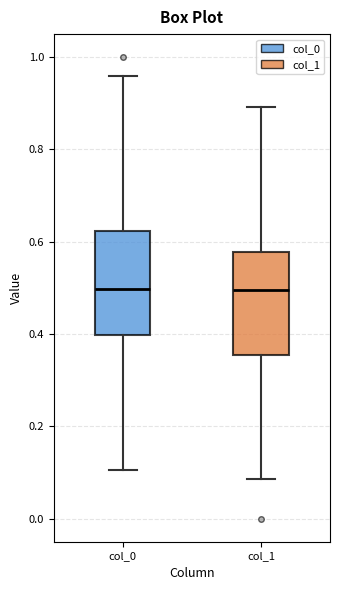

Where is the upper edge of the box for col_0 on the y-axis? The values are not printed on the chart, so give them approximately, as read against the axis.

0.62